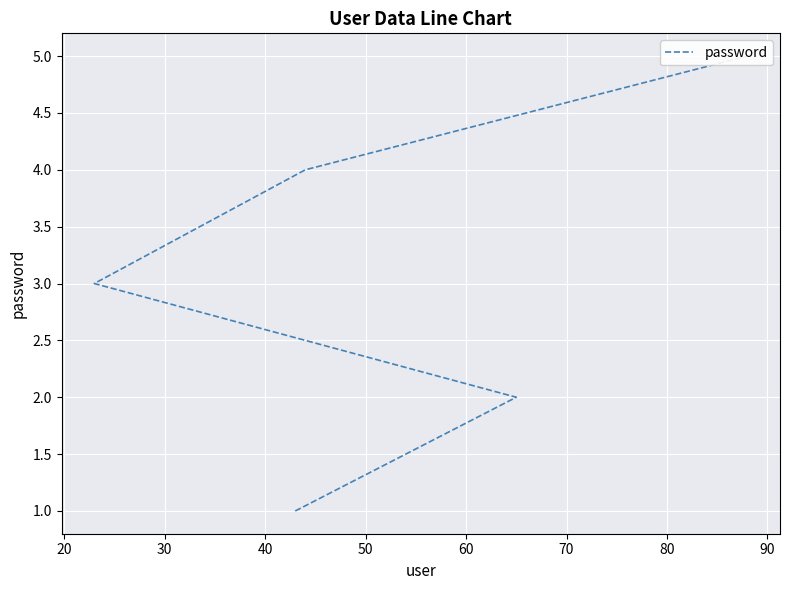

How many data points are less than 3?

2